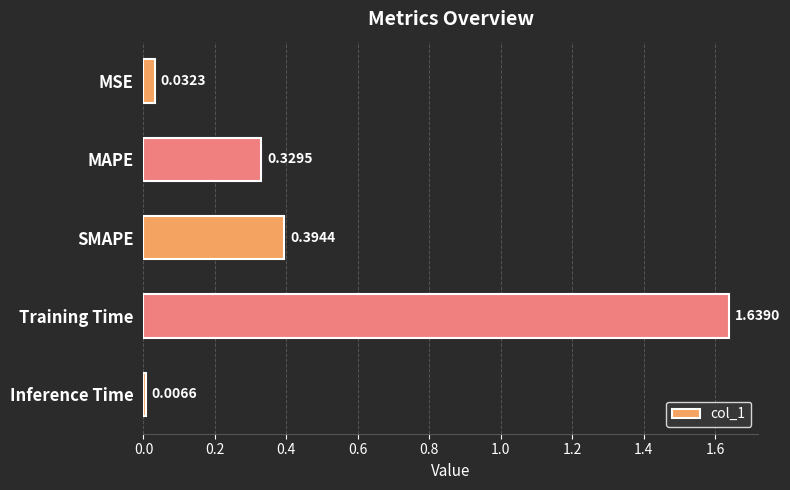

How many bars are there in total?

5